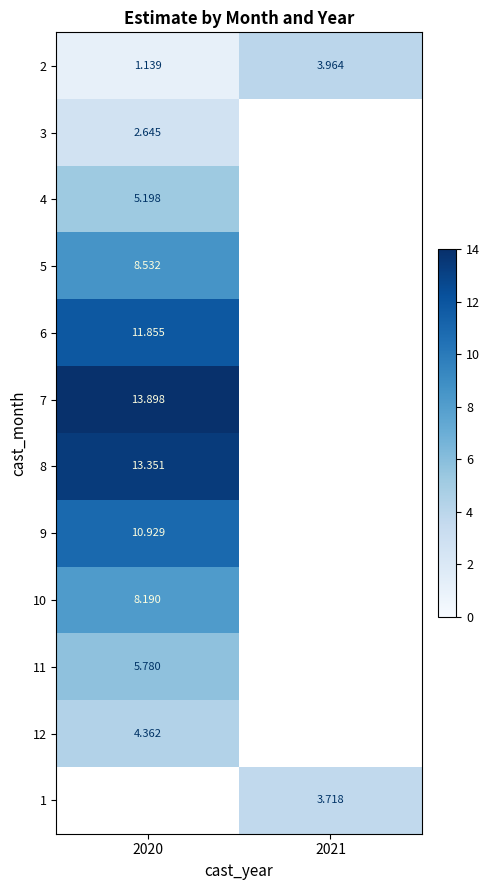

At which label is 5 closest to 8?

2020